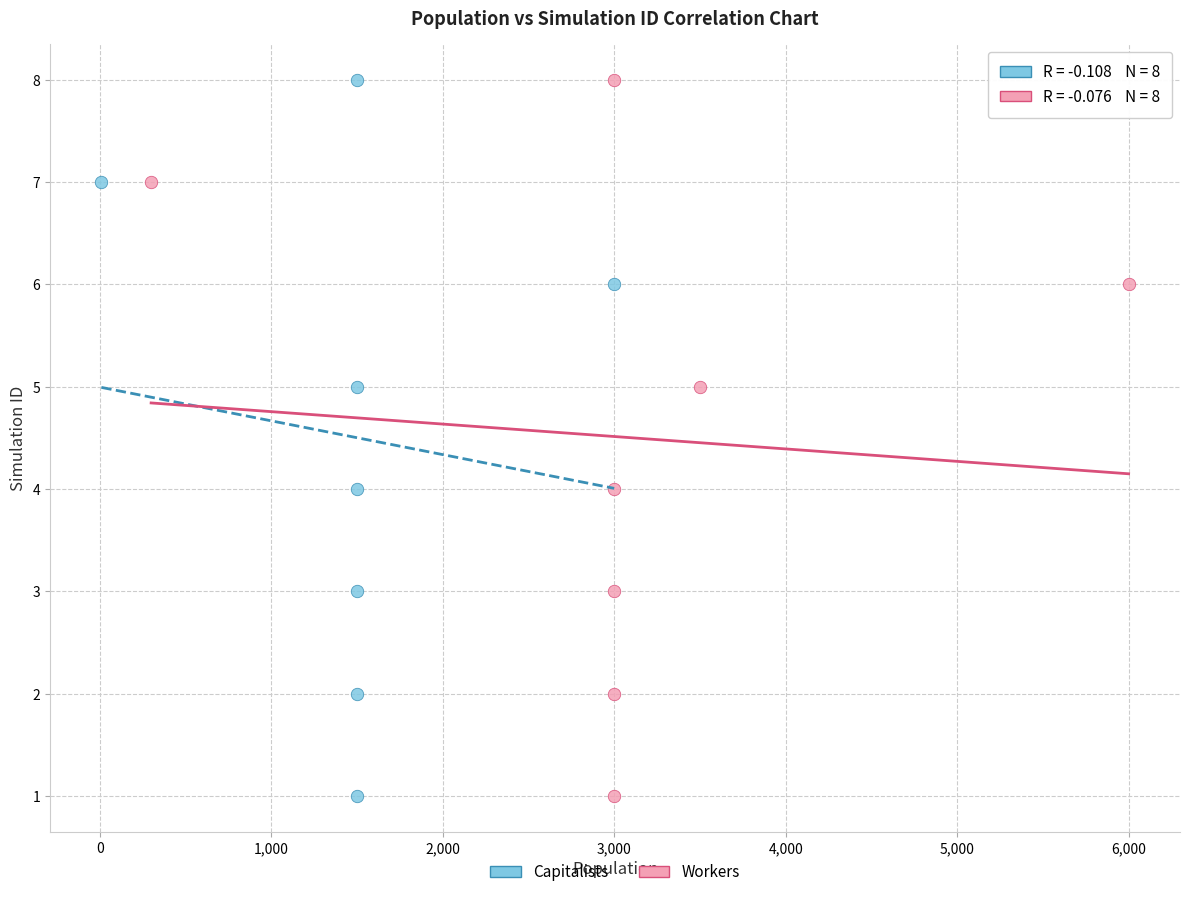

What are all the series names shown in the legend?

Capitalists, Workers